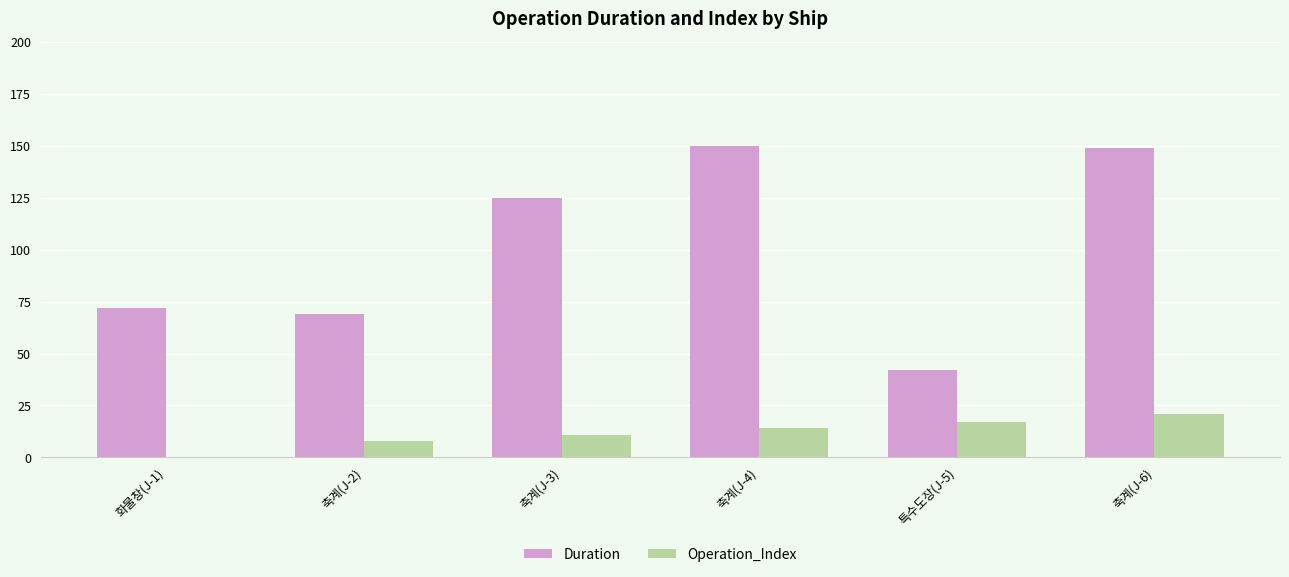

At which category is the sum across all series the highest?

축계(J-6)